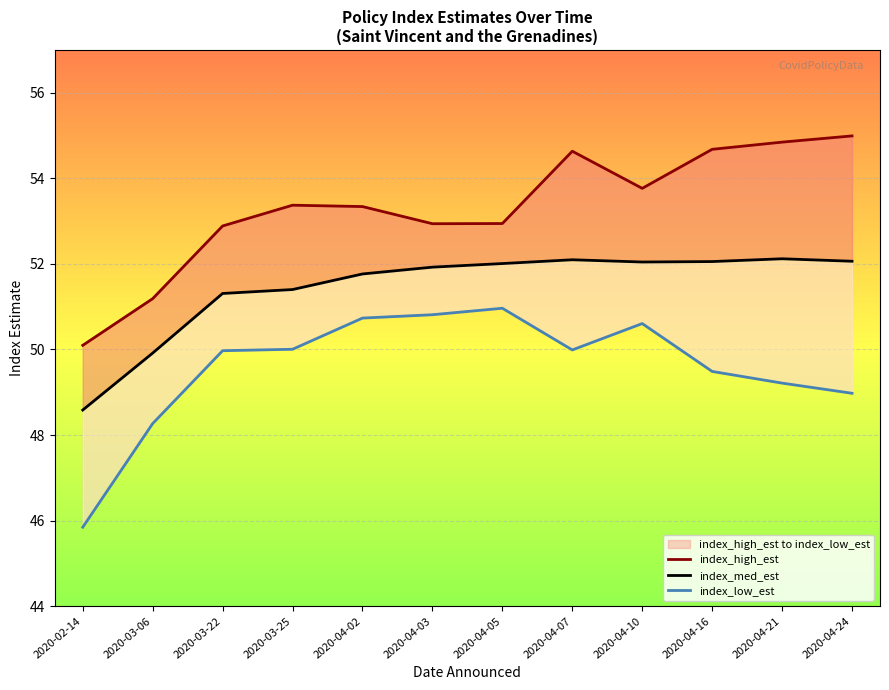

What is the minimum value shown in the chart?

45.8